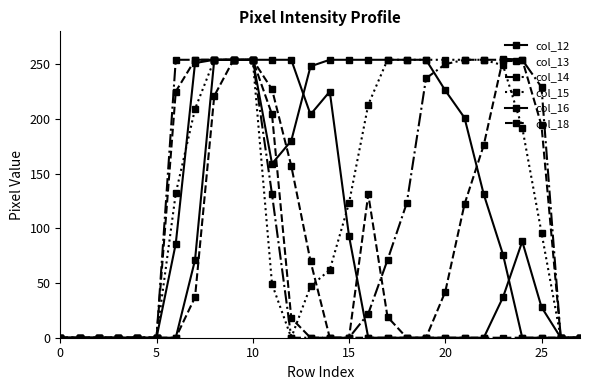

Reading right to left, extract all data points from this chart.

col_12: 0	0	28	88	37	0	0	0	0	0	0	0	93	225	204	254	254	254	254	254	251	86	0	0	0	0	0	0
col_13: 0	0	194	254	255	176	122	42	0	0	0	0	0	0	0	18	204	254	254	254	254	225	0	0	0	0	0	0
col_14: 0	0	229	254	254	254	254	250	237	123	71	22	0	0	0	0	131	254	254	254	254	254	0	0	0	0	0	0
col_15: 0	0	96	192	249	254	254	254	254	254	254	213	123	62	47	0	49	254	254	254	209	132	0	0	0	0	0	0
col_16: 0	0	0	0	76	131	201	226	254	254	254	254	254	254	248	180	159	254	254	254	71	0	0	0	0	0	0	0
col_18: 0	0	0	0	0	0	0	0	0	0	19	131	0	0	70	157	227	254	254	221	37	0	0	0	0	0	0	0